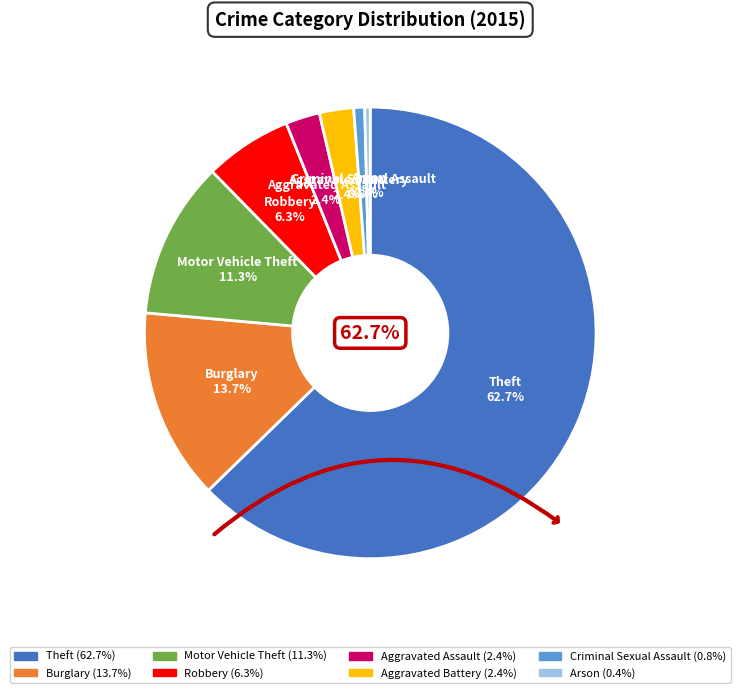

What is the largest slice in the pie chart?

Theft